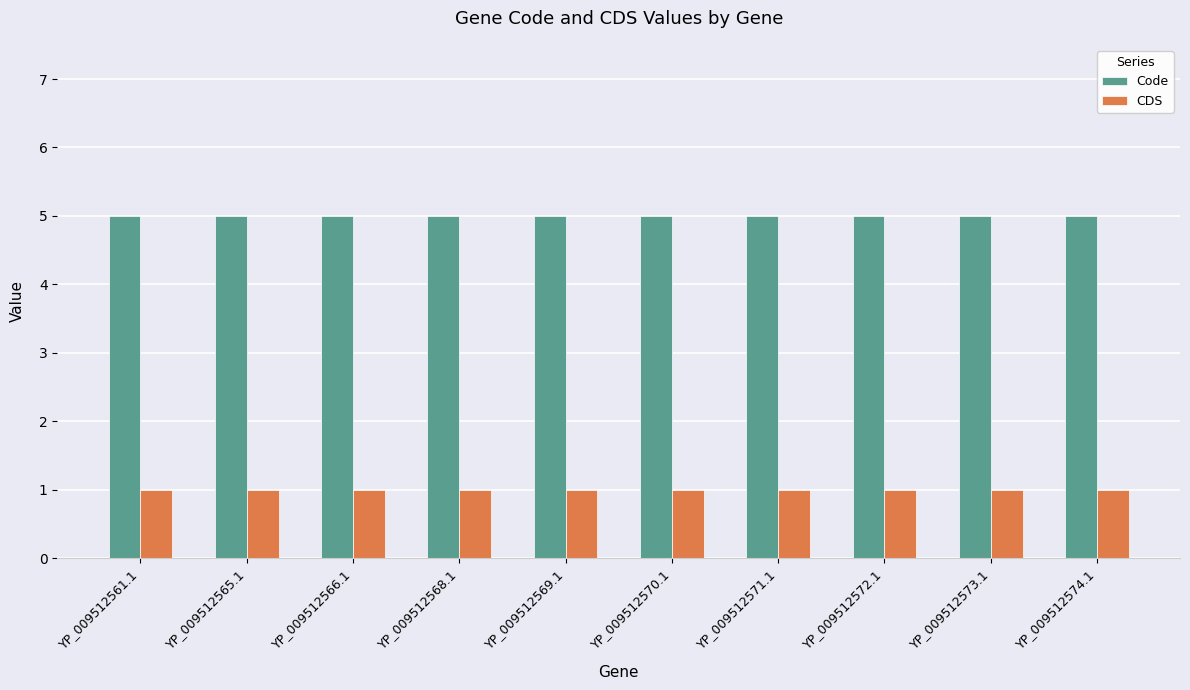

Does the chart contain stacked bars?

No